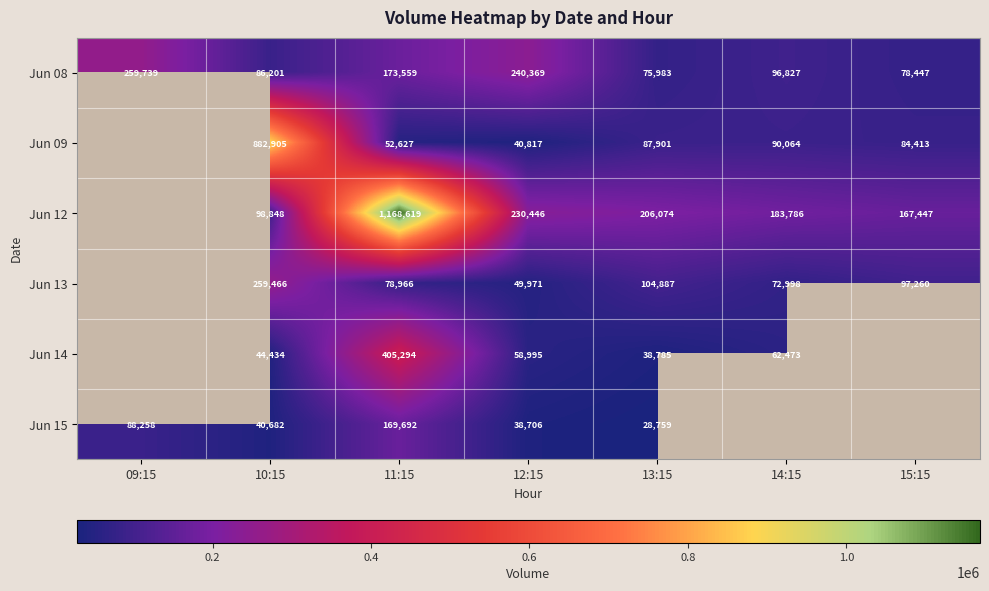

What is the difference between the highest and lowest values at 15:15?

89000.0